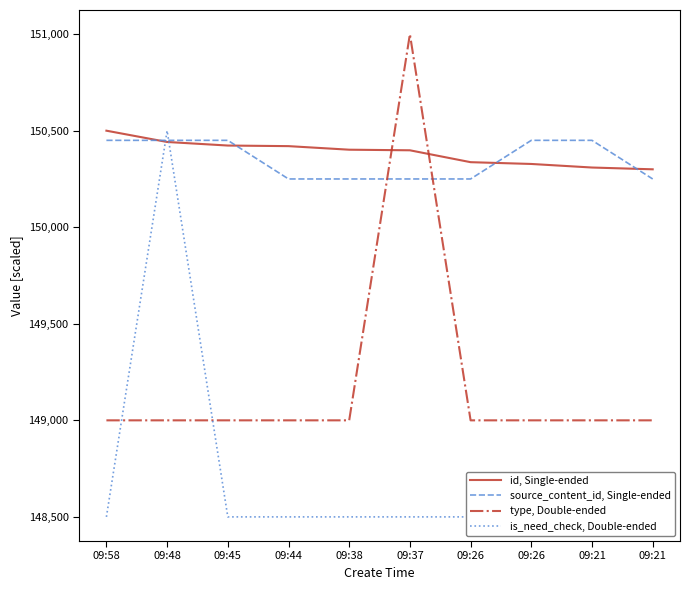

How many data points in source_content_id, Single-ended are above 150449?

5